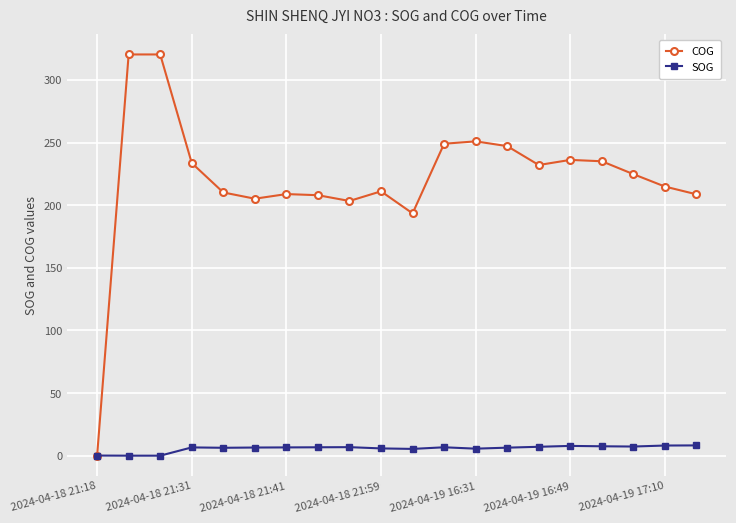

List the series in order of their overall mean, highest first.

COG, SOG